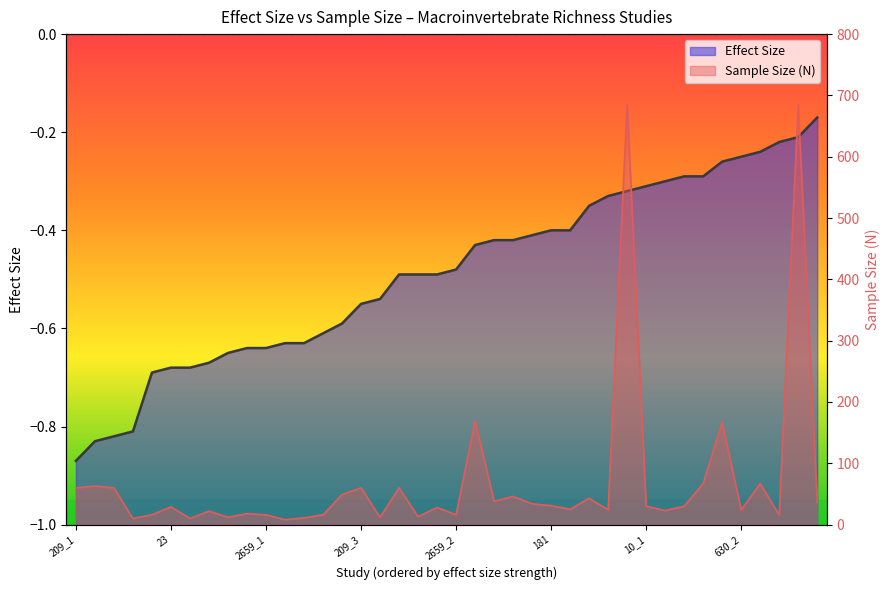

What is the value of the 10th point from the left?

-0.6